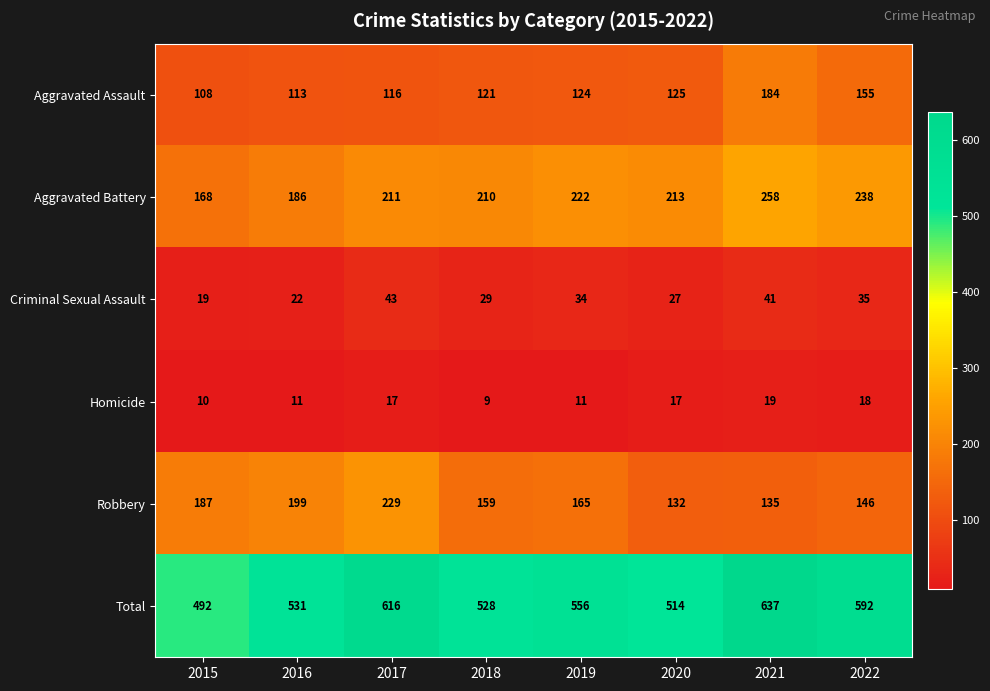

Is the value of Total at 2022 greater than the value of Homicide at 2017?

Yes